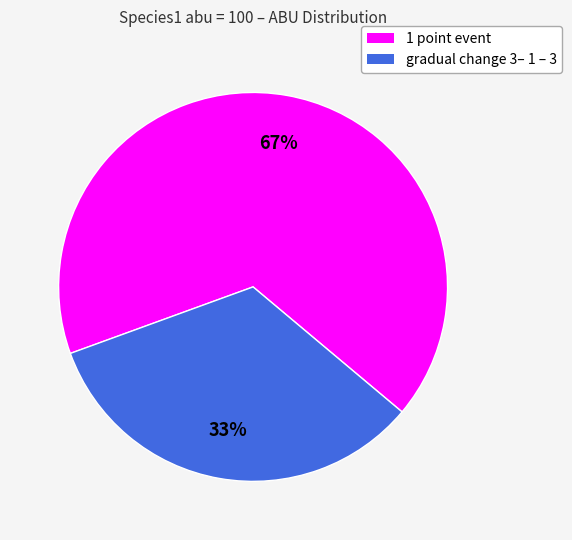

Does gradual change 3– 1 – 3 account for over 50% of the chart?

No